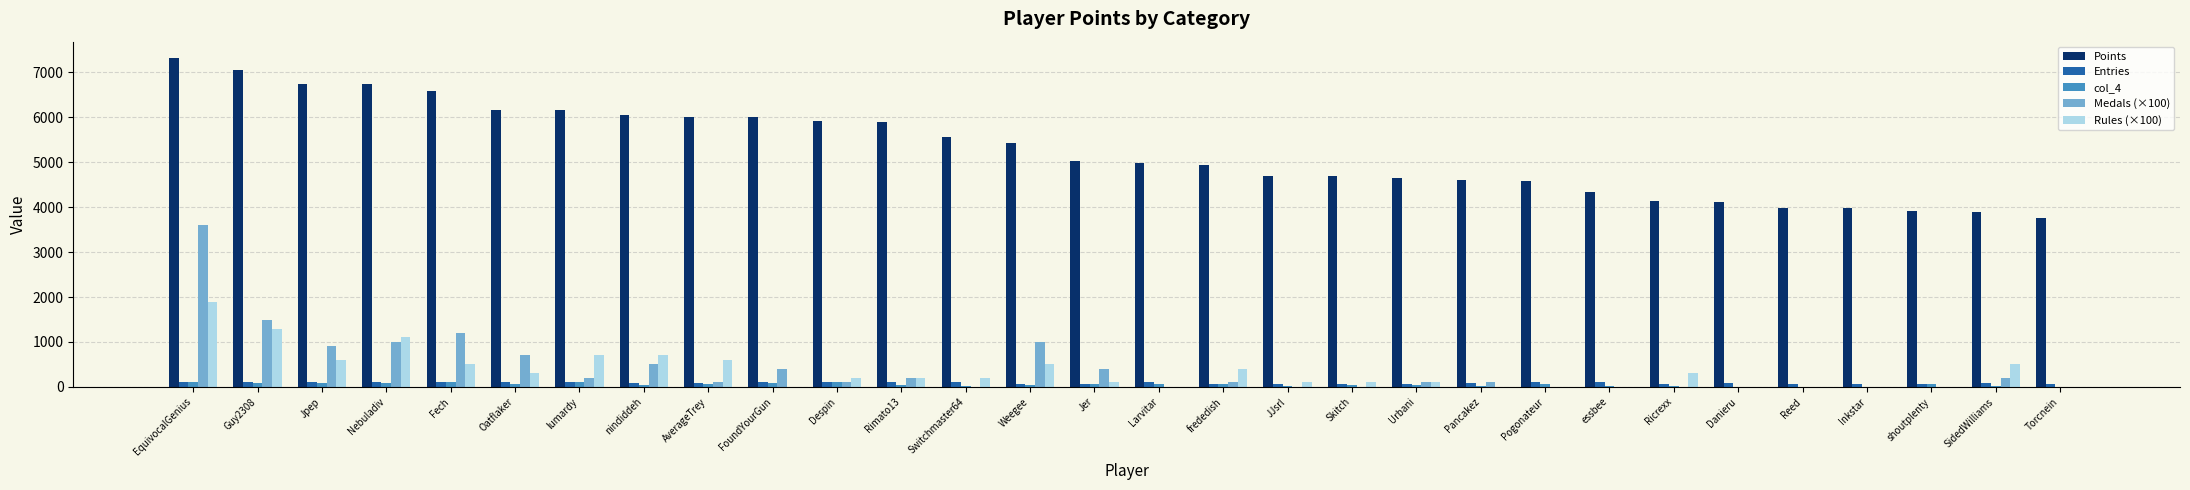

At which category does the chart reach its peak across all series?

EquivocalGenius